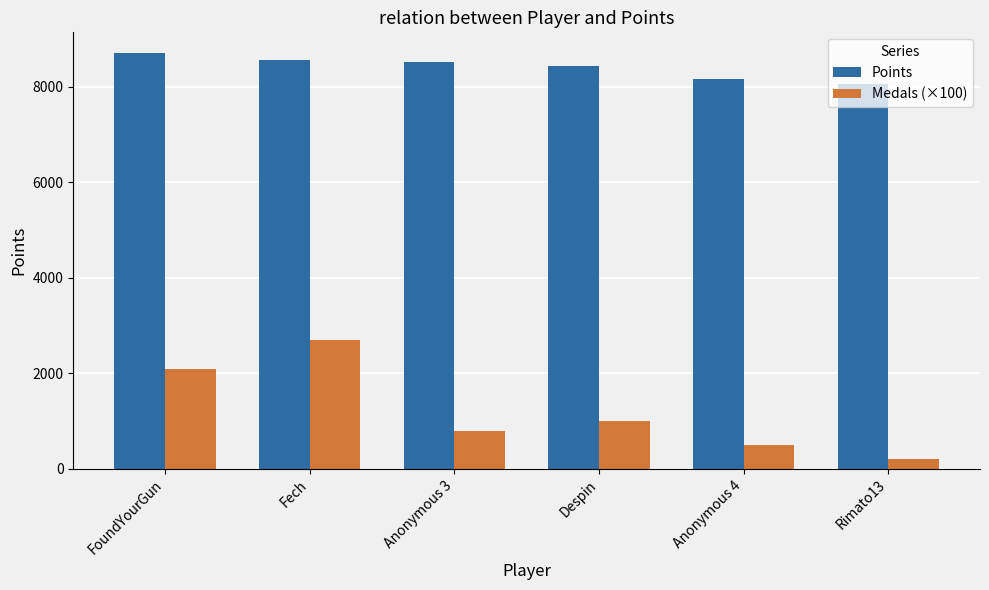

Read the Points value at Rimato13, to the nearest 100.

8100